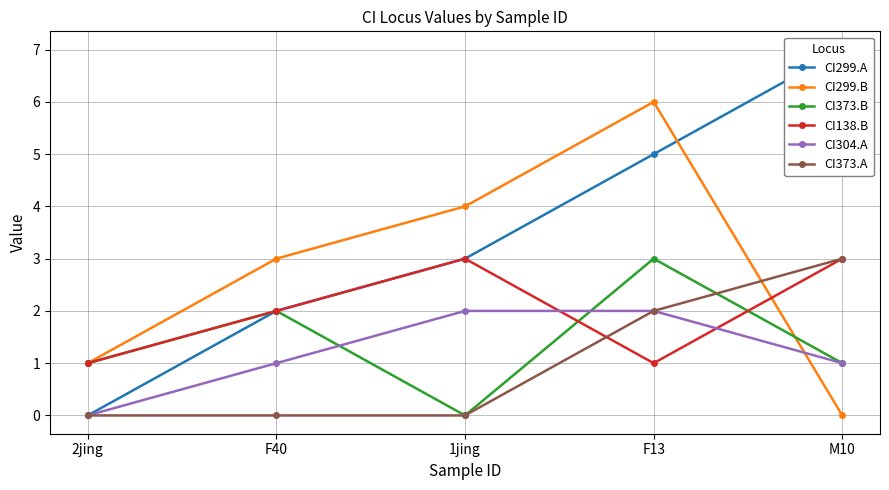

True or false: CI373.A has more than 1 interior local peaks.

False